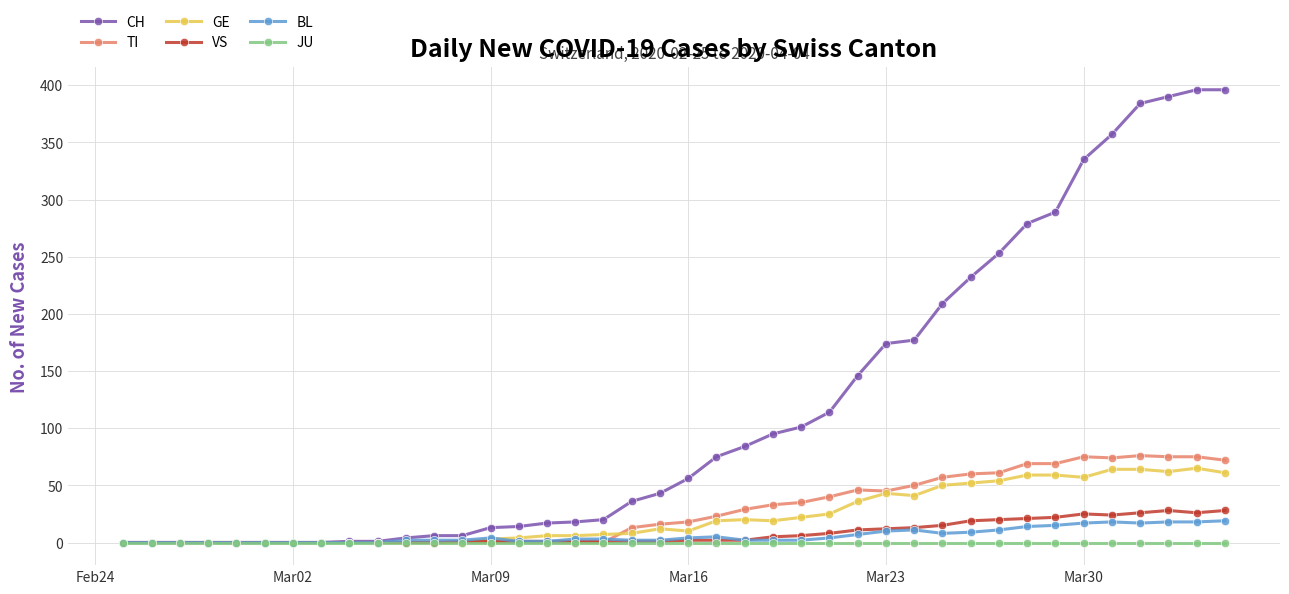

At how many categories does at least one series exceed 182?

11